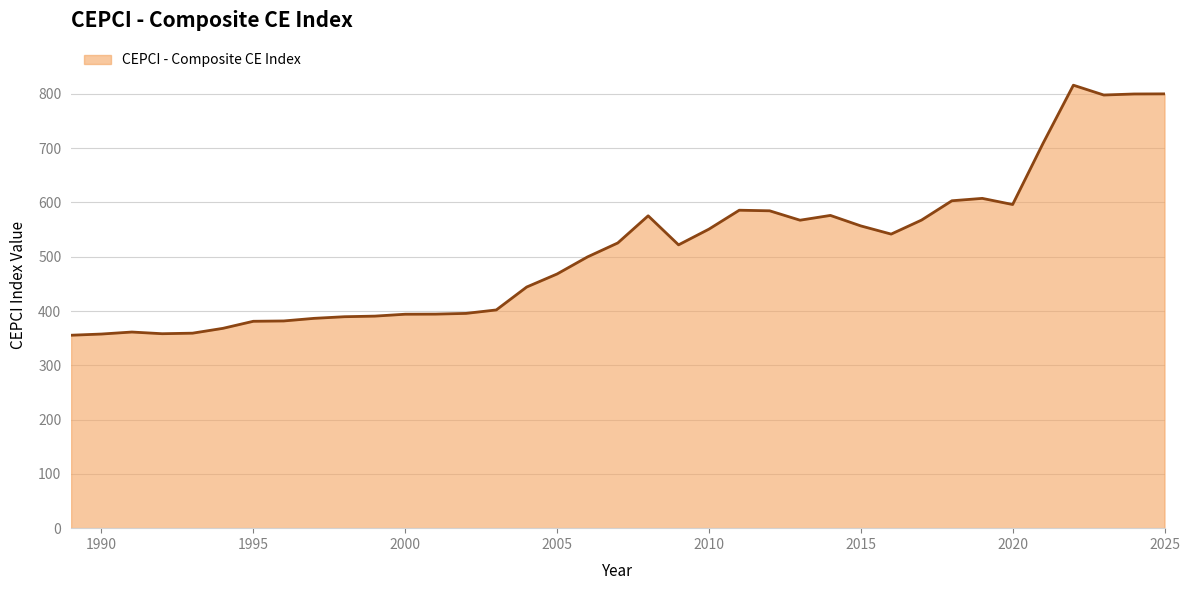

Count the number of data series in this chart.

1